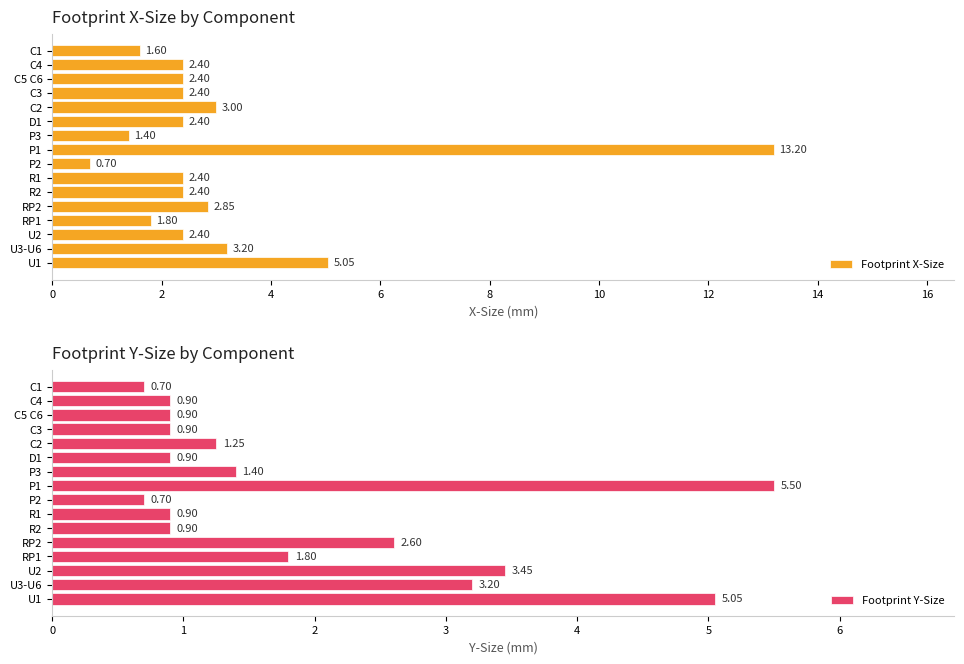

How many groups of bars are there?

16